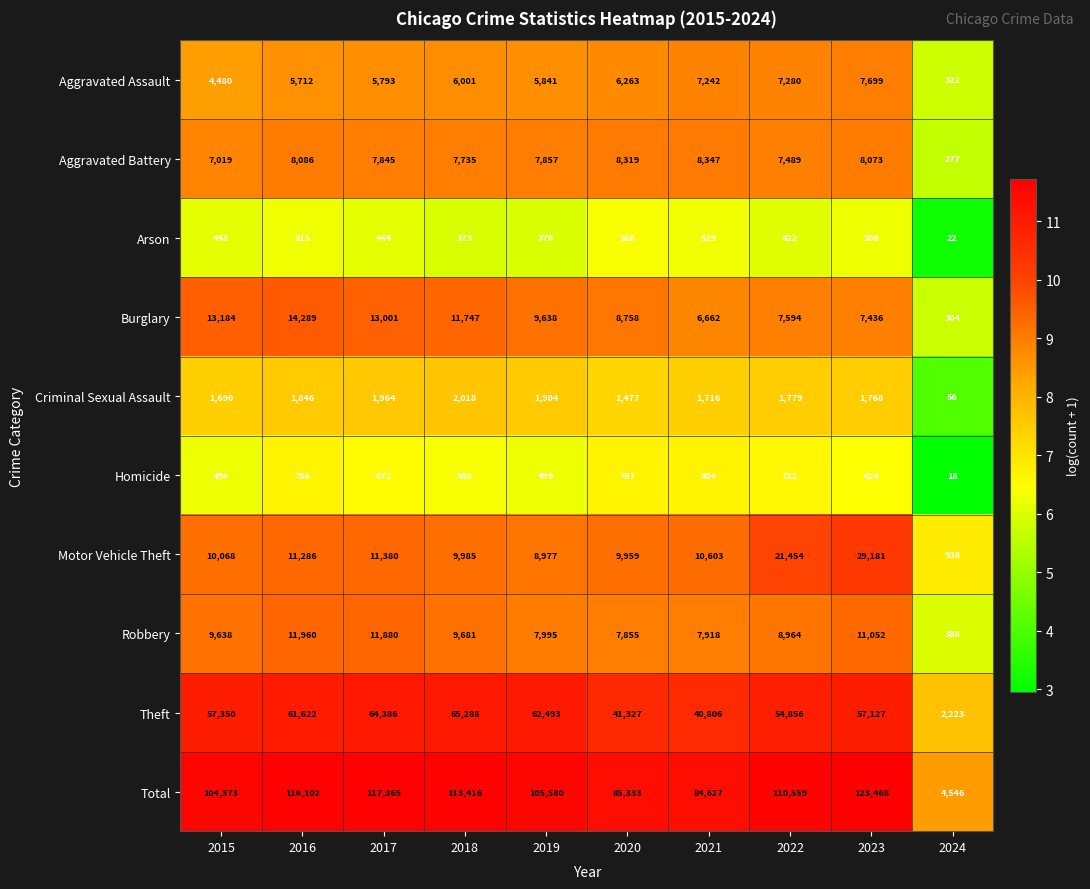

Which series has the largest total across all categories?

Total